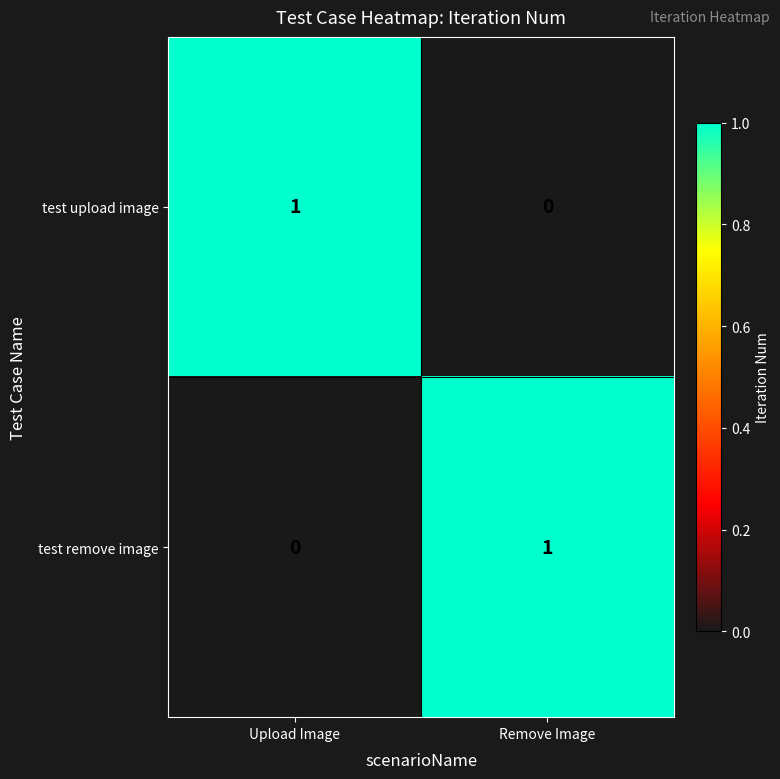

Reading right to left, transcribe all the data shown in this chart.

test upload image: 0	1
test remove image: 1	0